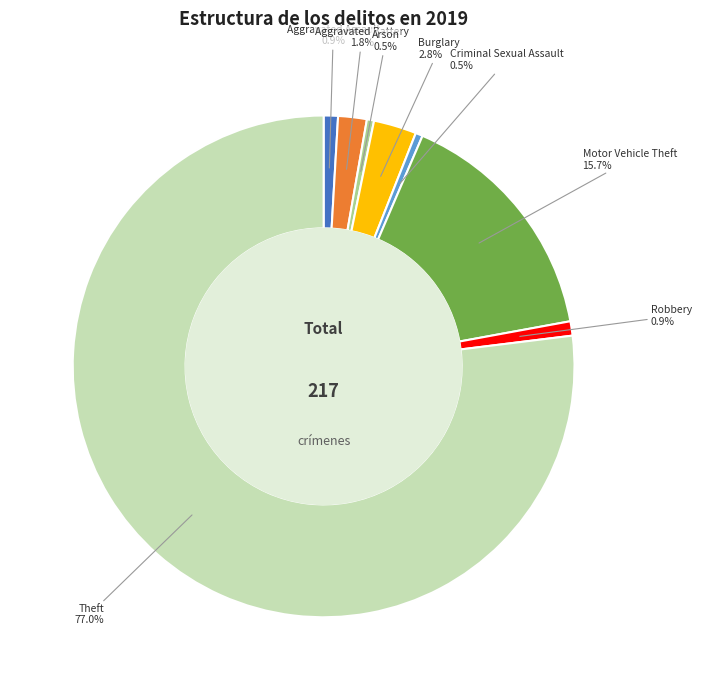

Count the number of slices in the pie.

8